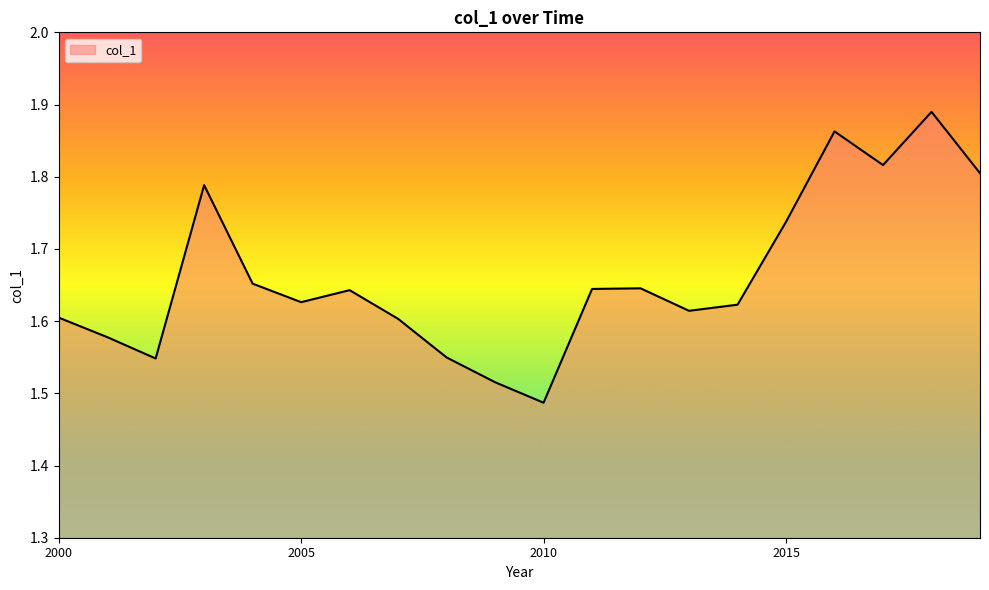

How many points are higher than both their immediate neighbors (excluding endpoints)?

5